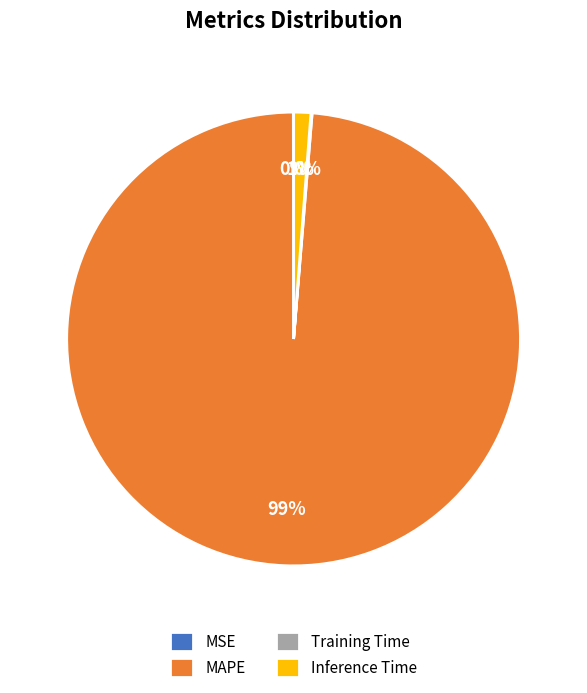

Which slice is the largest?

MAPE